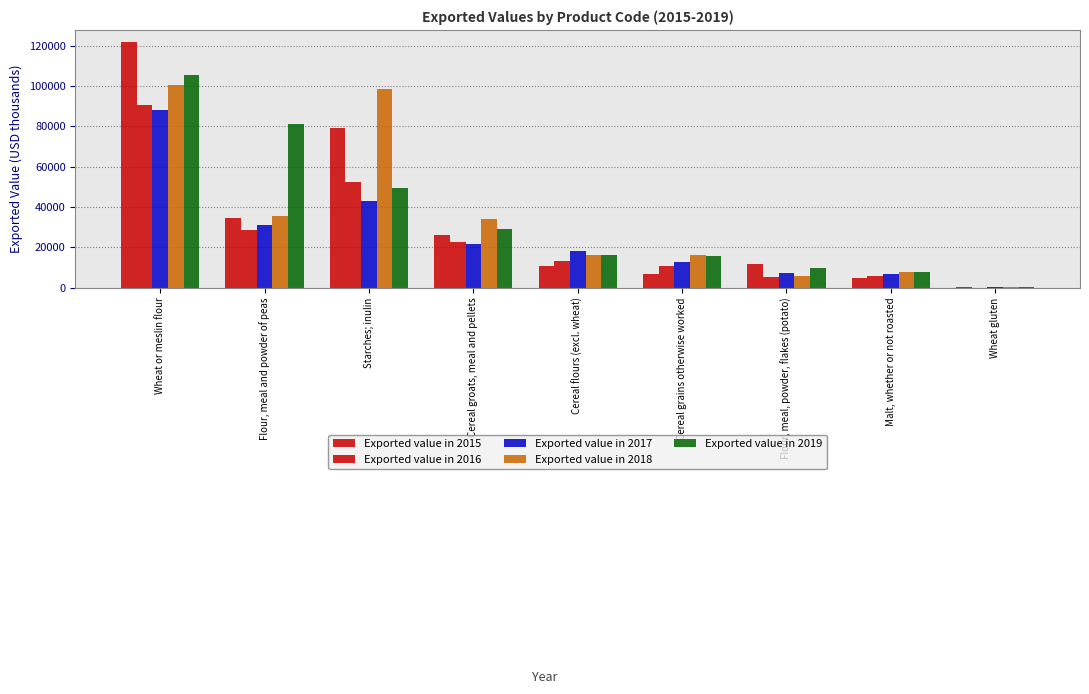

How many series are shown in this chart?

5